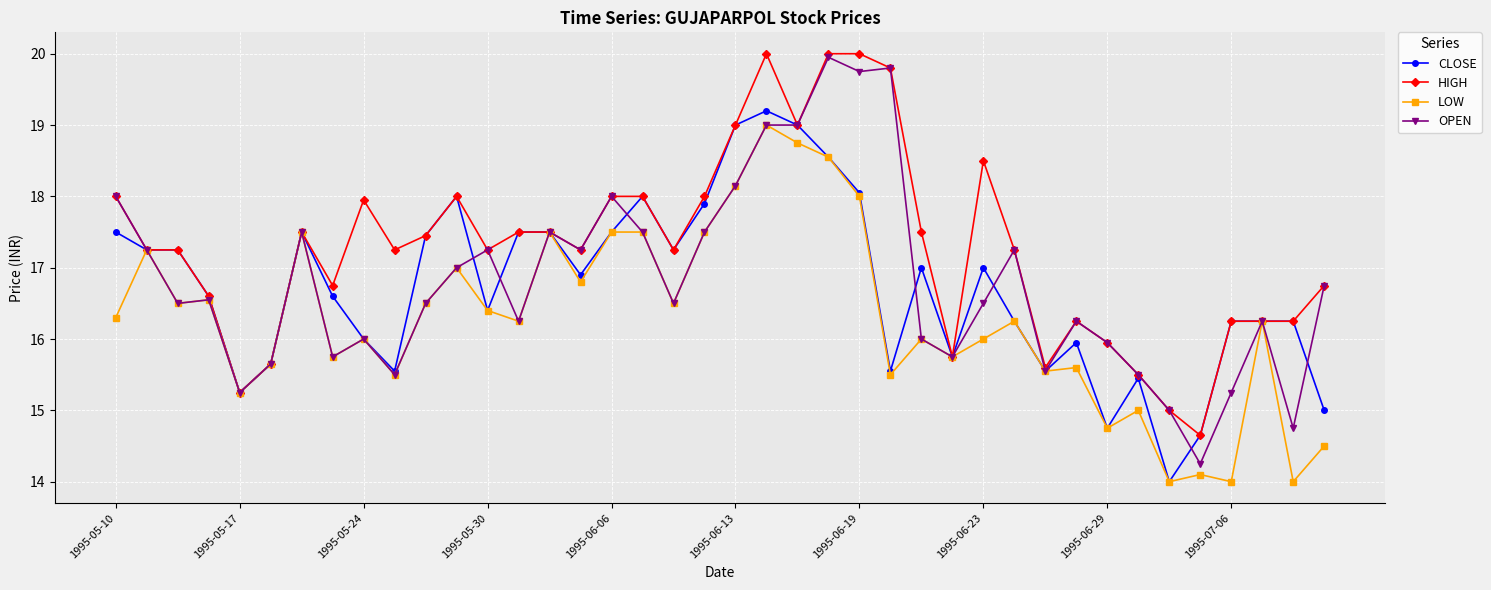

Which series has the largest total across all categories?

HIGH